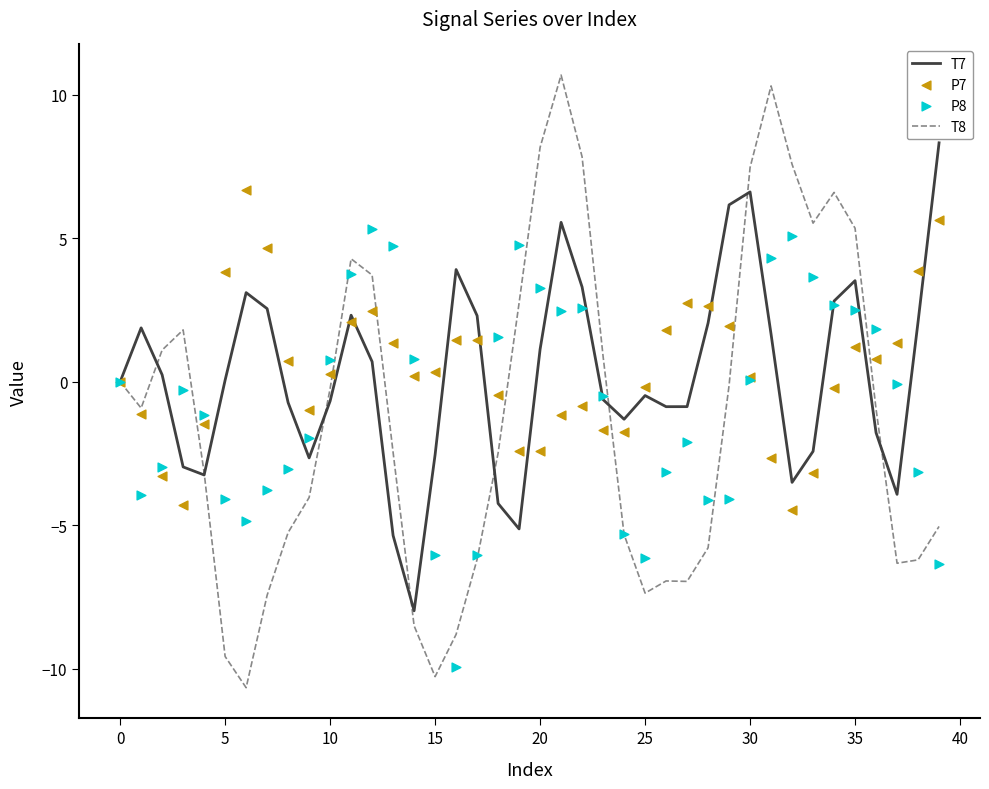

At how many categories does at least one series exceed 5?

13